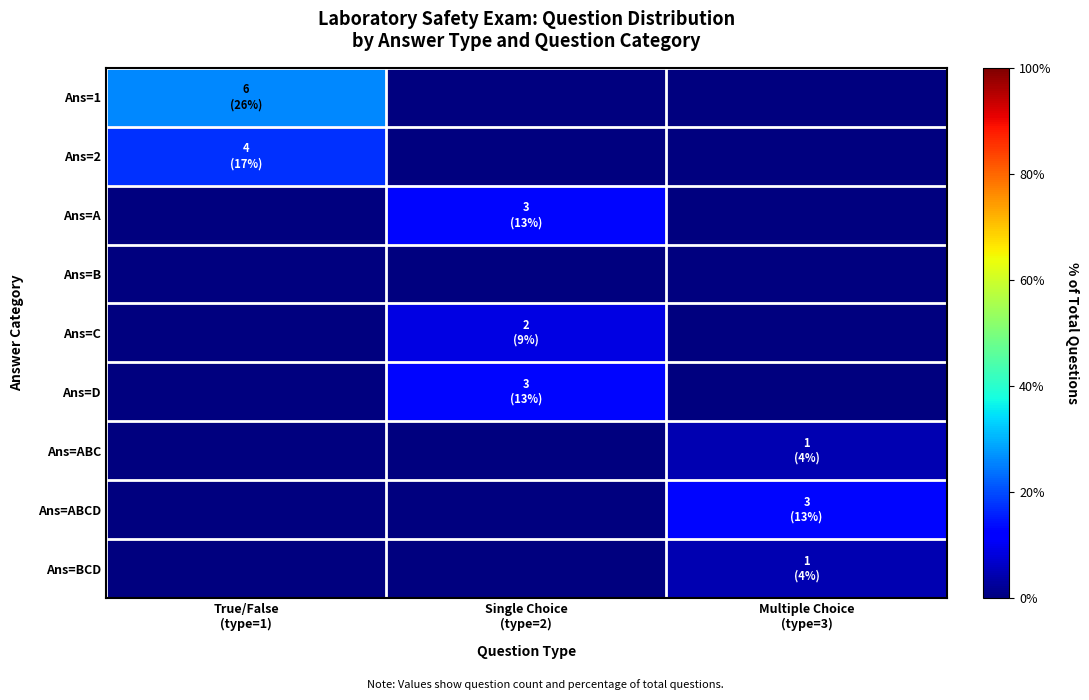

At which category does the chart reach its peak across all series?

True/False
(type=1)